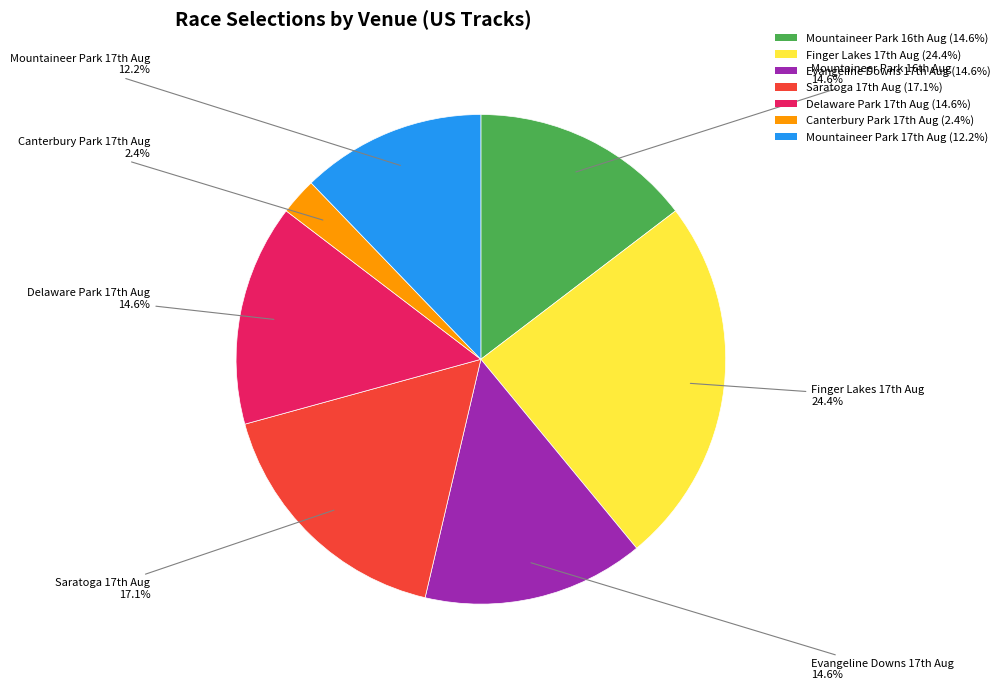

Which category has the smallest portion of the pie?

Canterbury Park 17th Aug (2.4%)